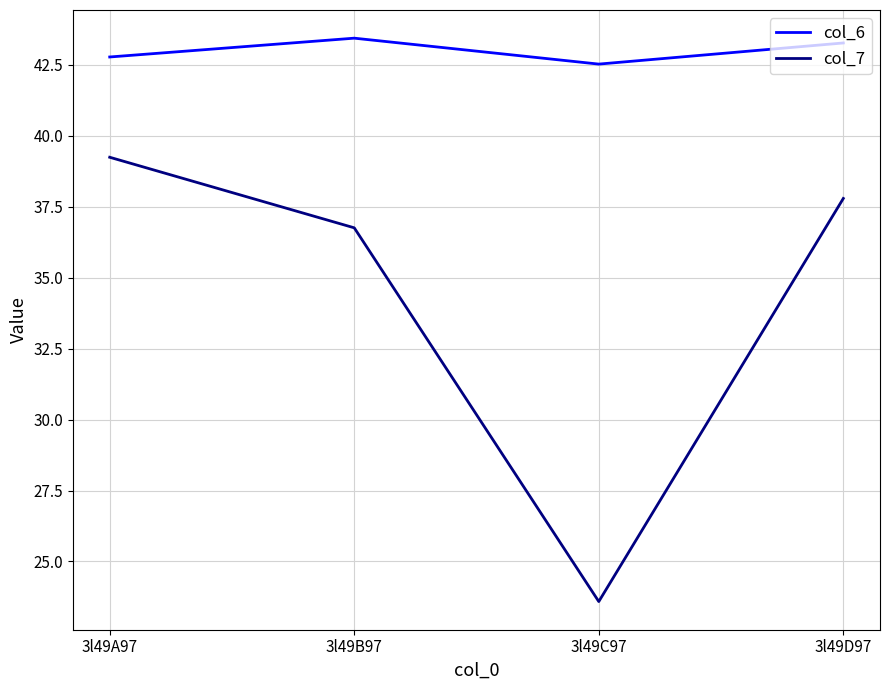

Reading left to right, list all the values displayed in this chart.

col_6: 42.8	43.4	42.5	43.3
col_7: 39.2	36.8	23.6	37.8